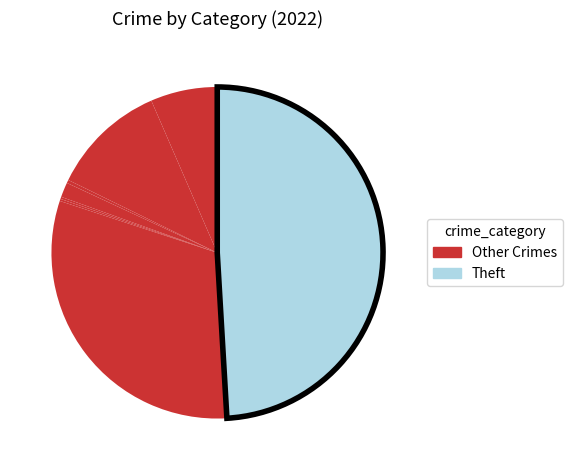

Count the number of slices in the pie.

8